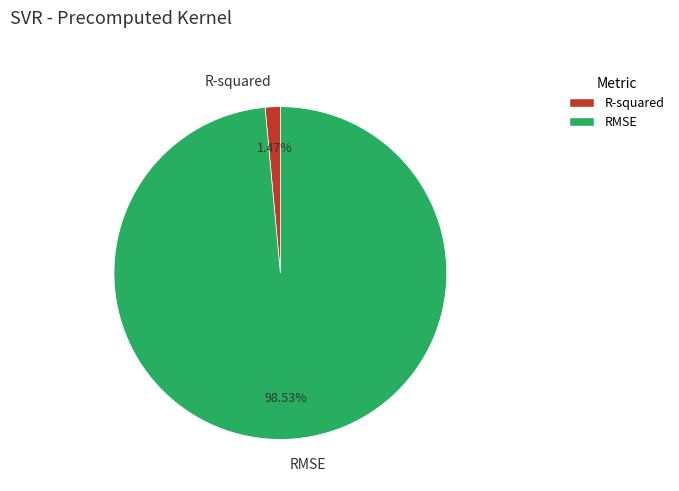

Count the number of slices in the pie.

2